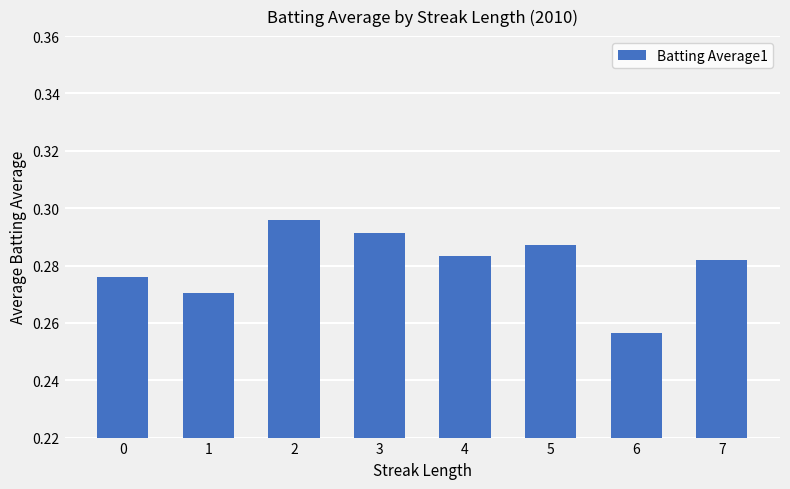

Are the bars grouped side by side (vs. stacked)?

No